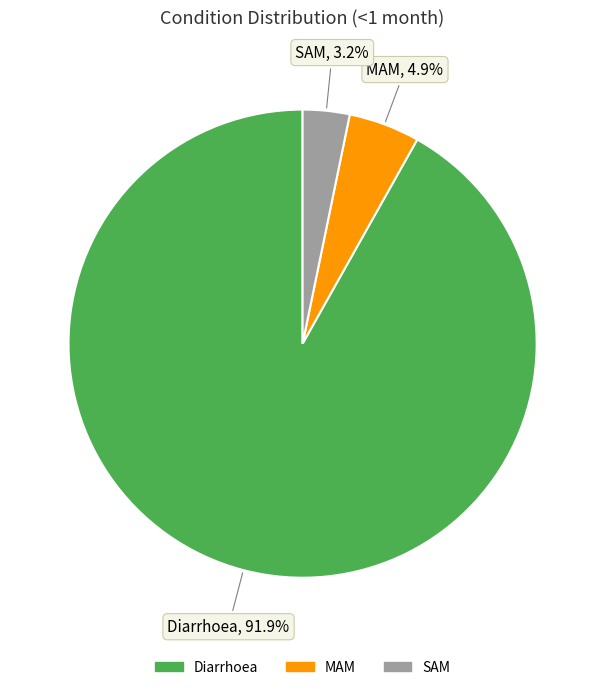

Which slice is the smallest?

SAM